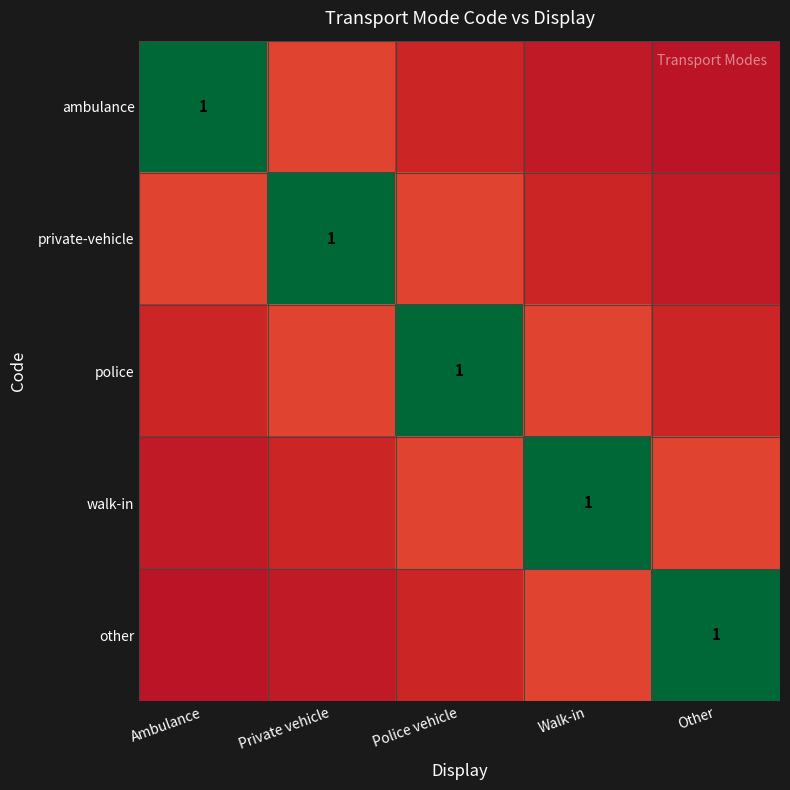

Between Ambulance and Walk-in, which series saw the biggest shift?

ambulance